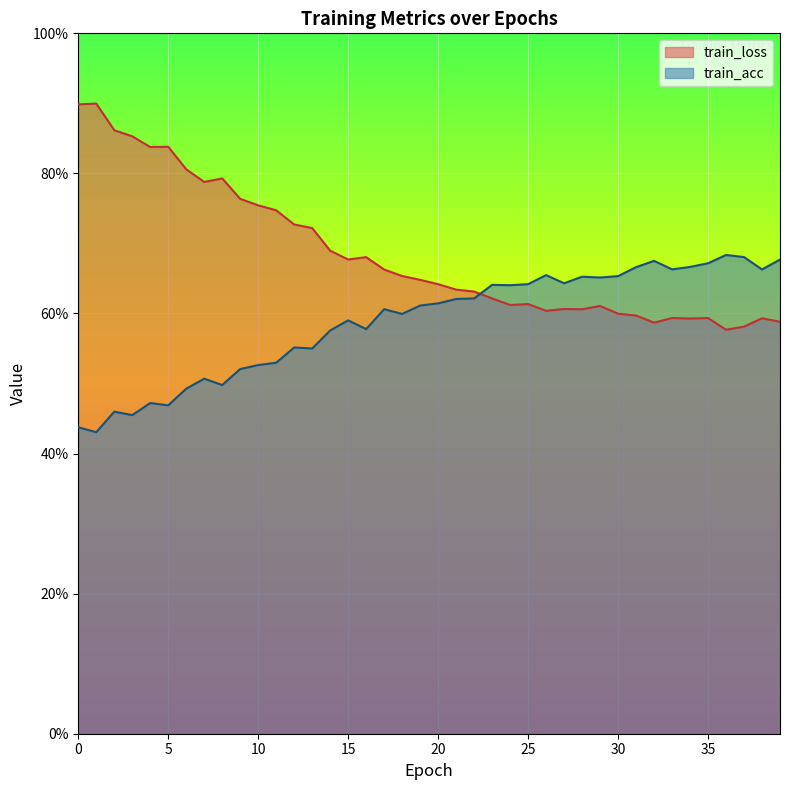

What is the value of the train_acc point at the 40th from the left?

0.7